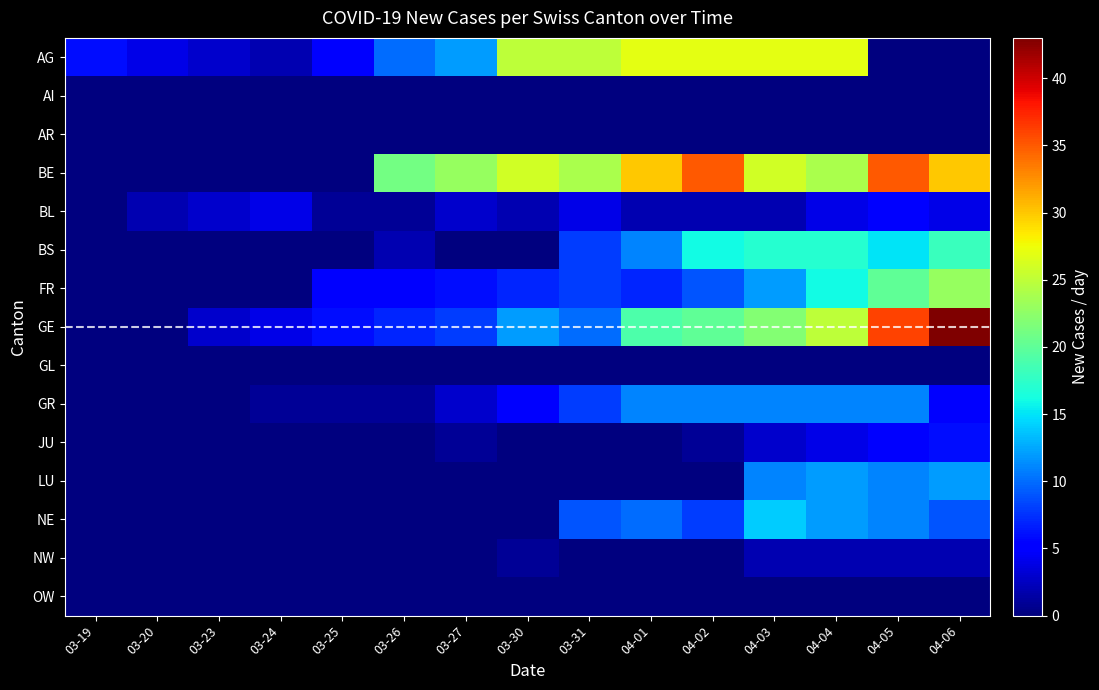

Rank the series by their maximum value, from lowest to highest.

AI, AR, GL, OW, NW, BL, JU, GR, LU, NE, BS, FR, AG, BE, GE